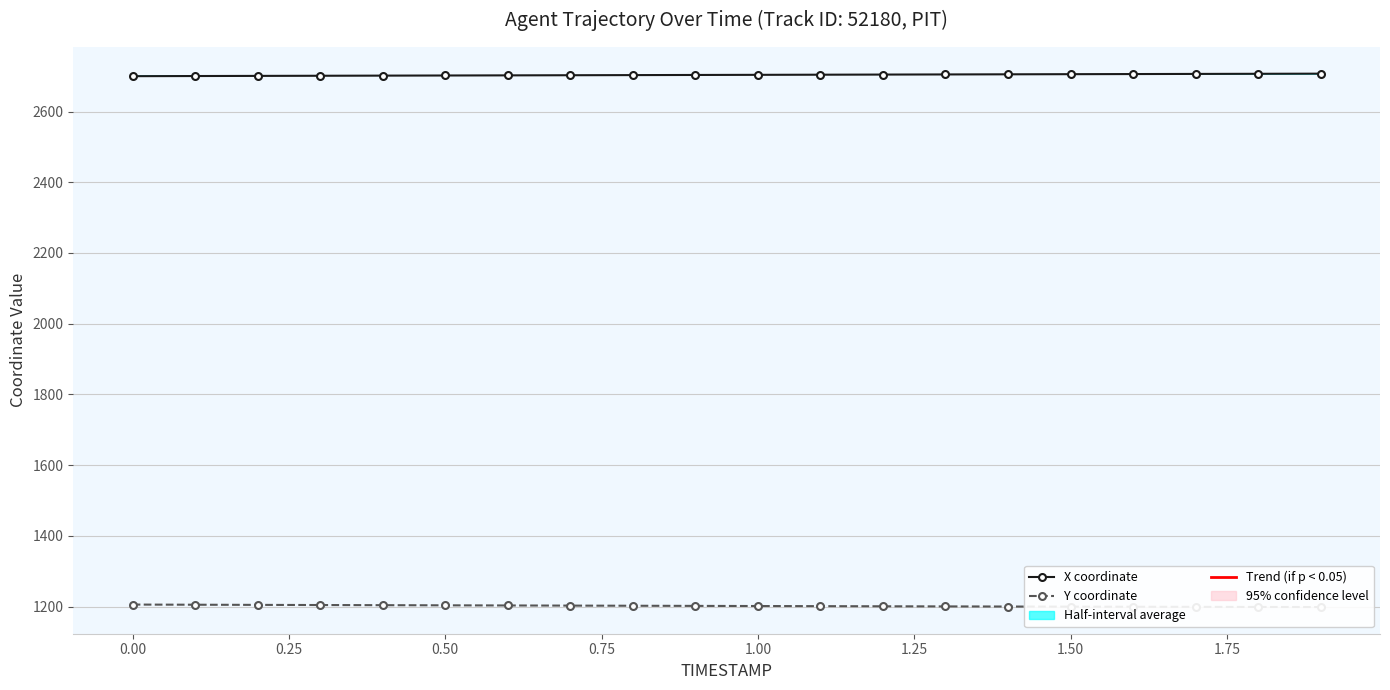

True or false: Y coordinate and X coordinate cross at least once.

False